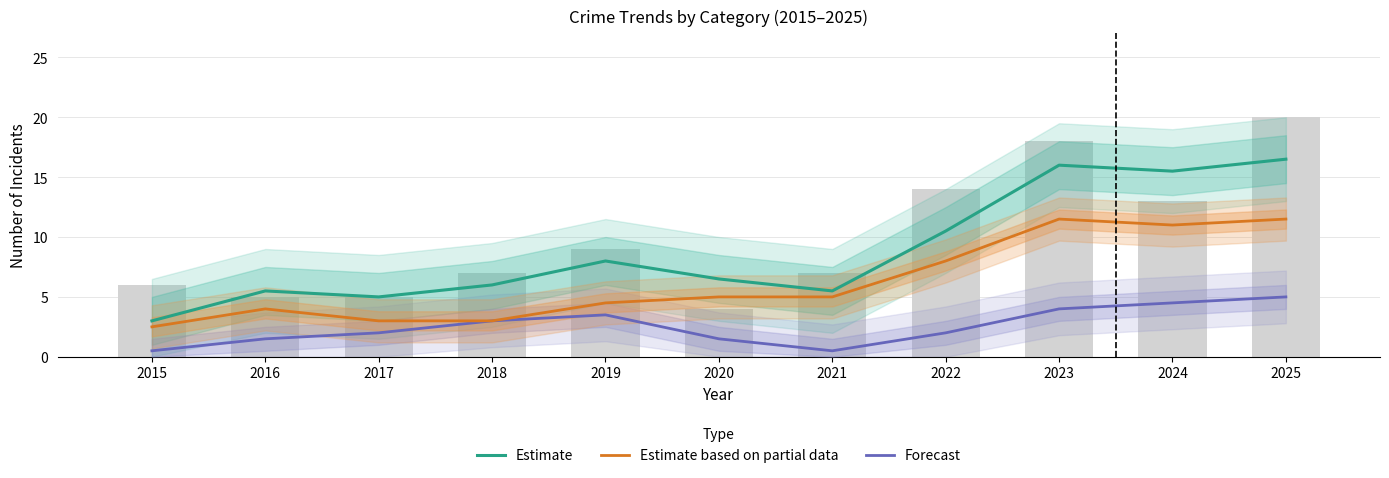

How many categories are shown in the chart?

11